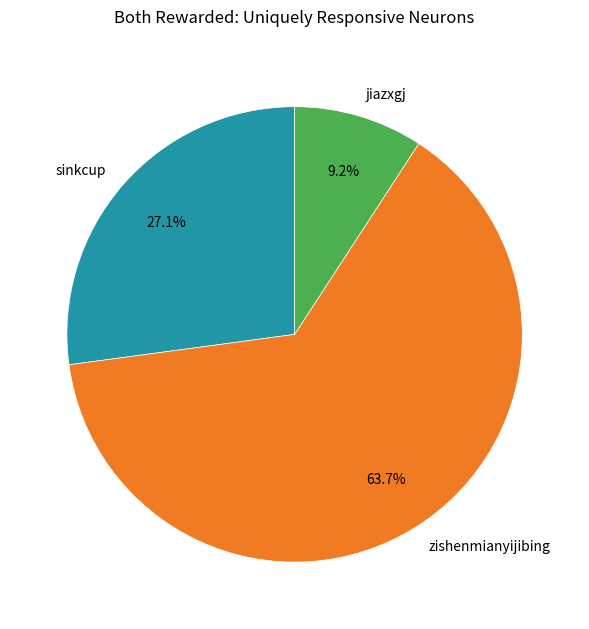

How many slices are in this pie chart?

3